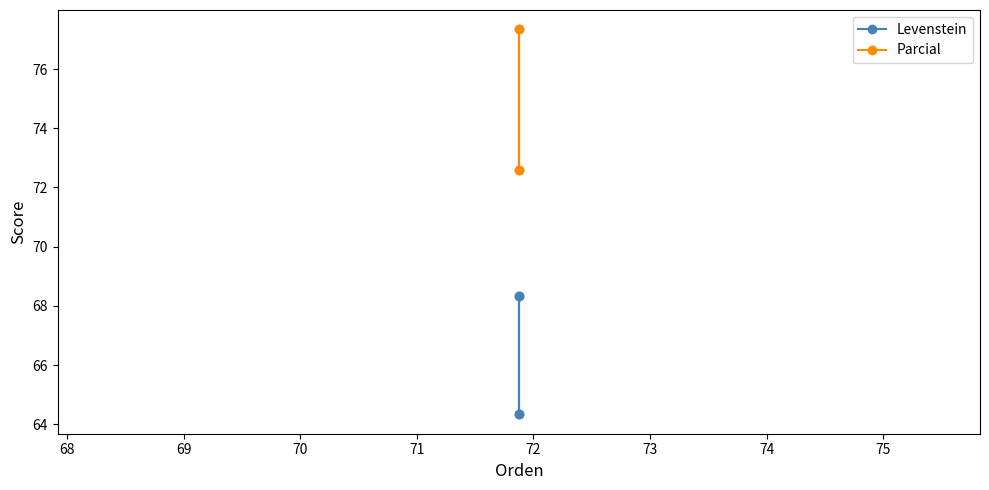

Rank the series by their maximum value, from lowest to highest.

Levenstein, Parcial